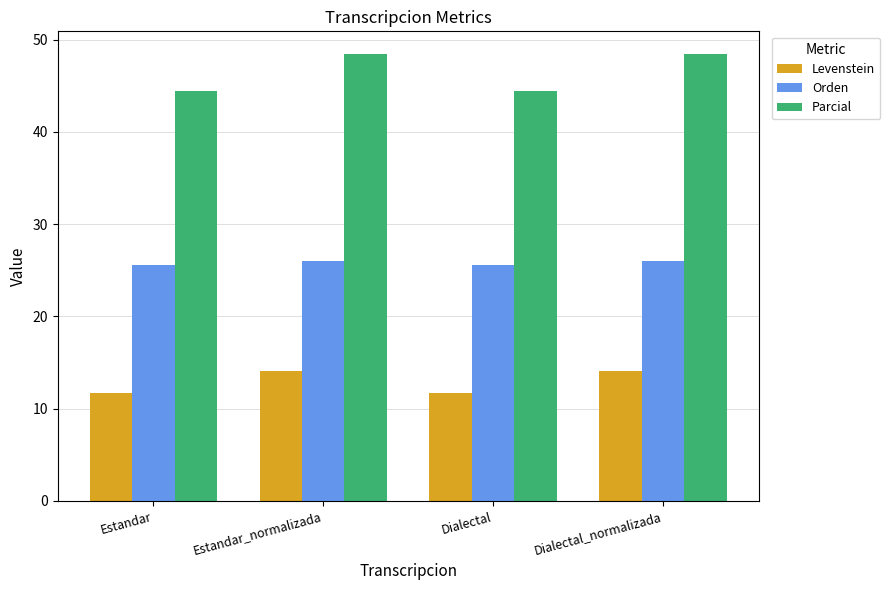

What is the difference between the Orden values at Estandar and Dialectal_normalizada?

0.4